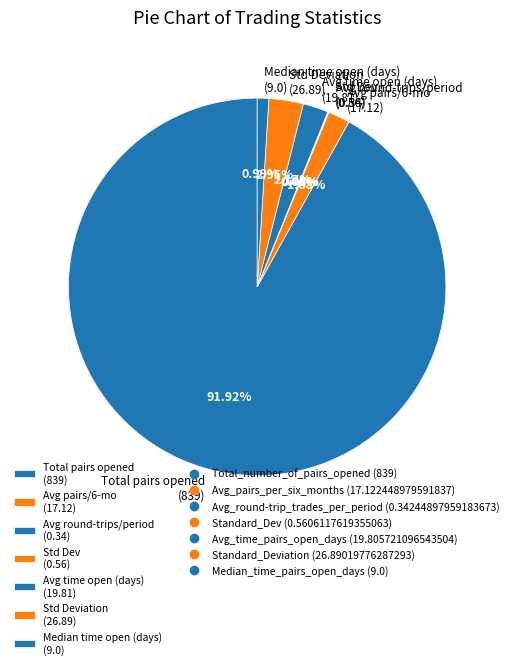

To the nearest percent, what is the average slice percentage?

14%